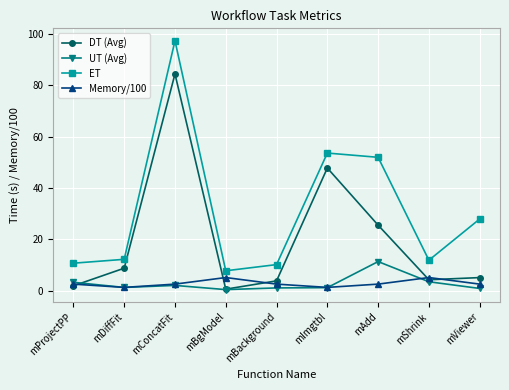

List the series in order of their peak value, highest first.

ET, DT (Avg), UT (Avg), Memory/100